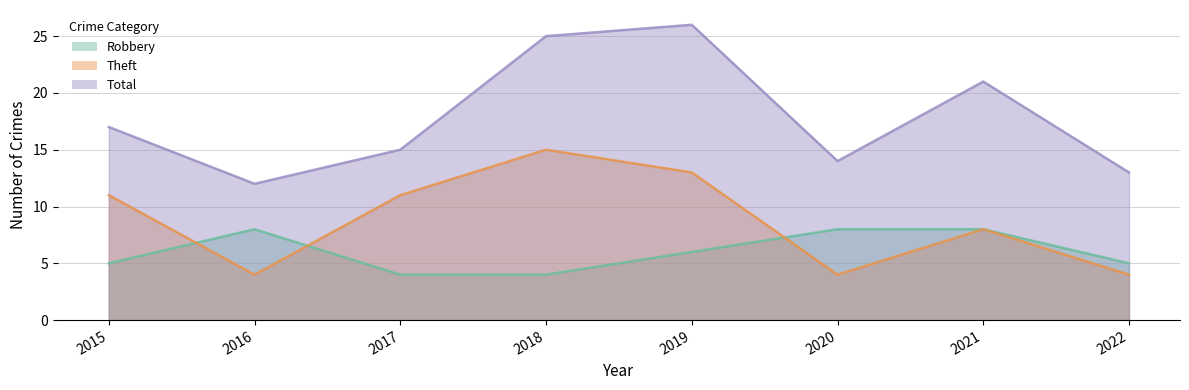

How many lines are shown in the chart?

3